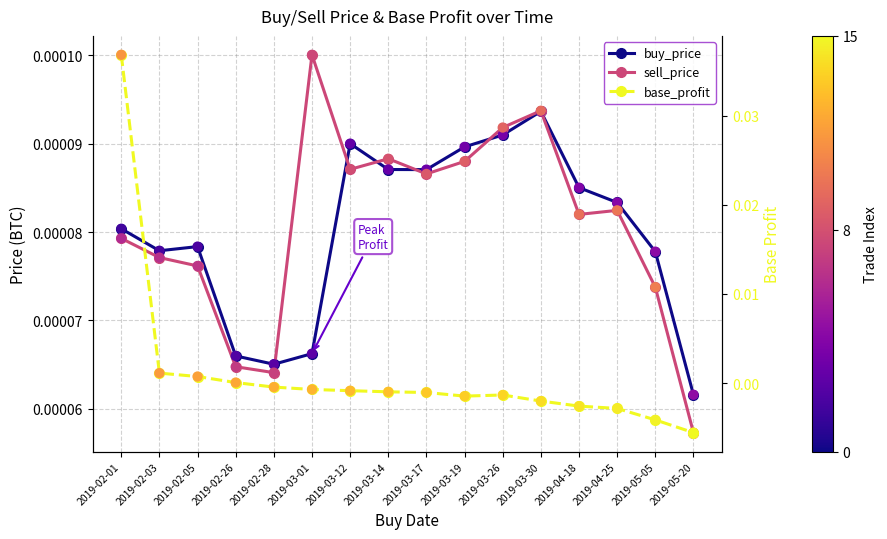

At which category is the sum across all series the highest?

2019-02-01